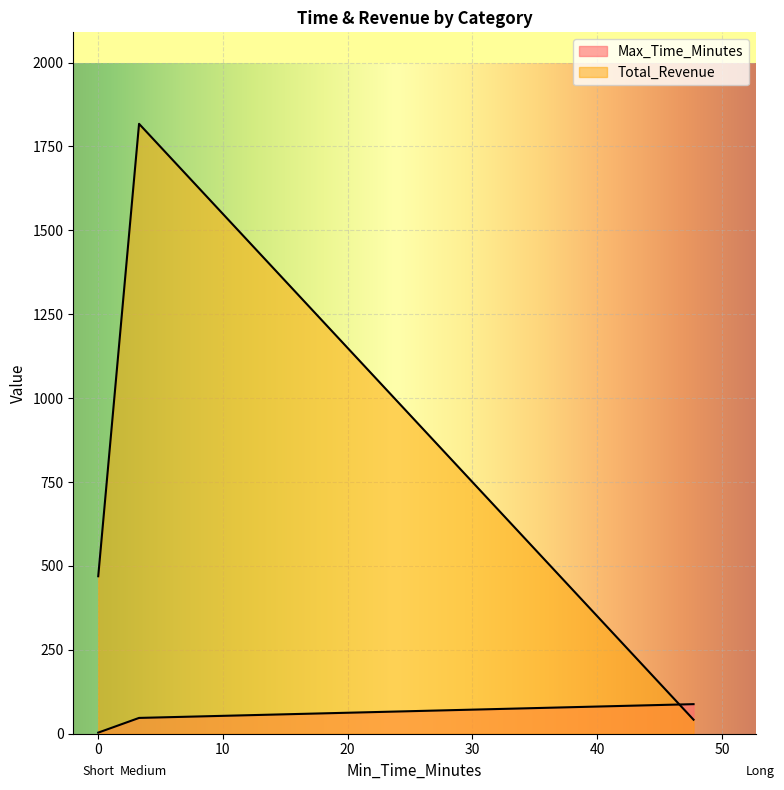

Which category has the lowest value across all series?

Long